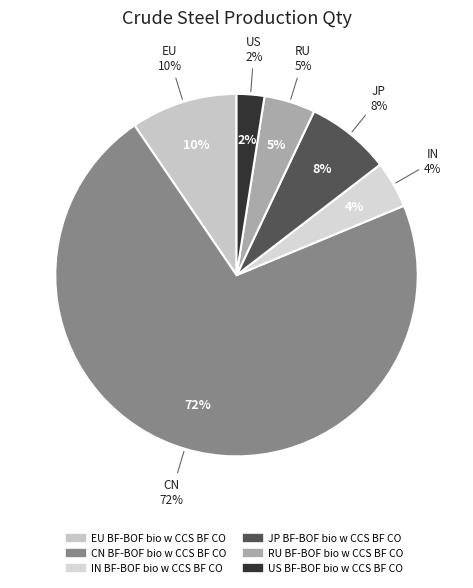

To the nearest percent, what portion does RU BF-BOF bio w CCS BF CO represent?

5%